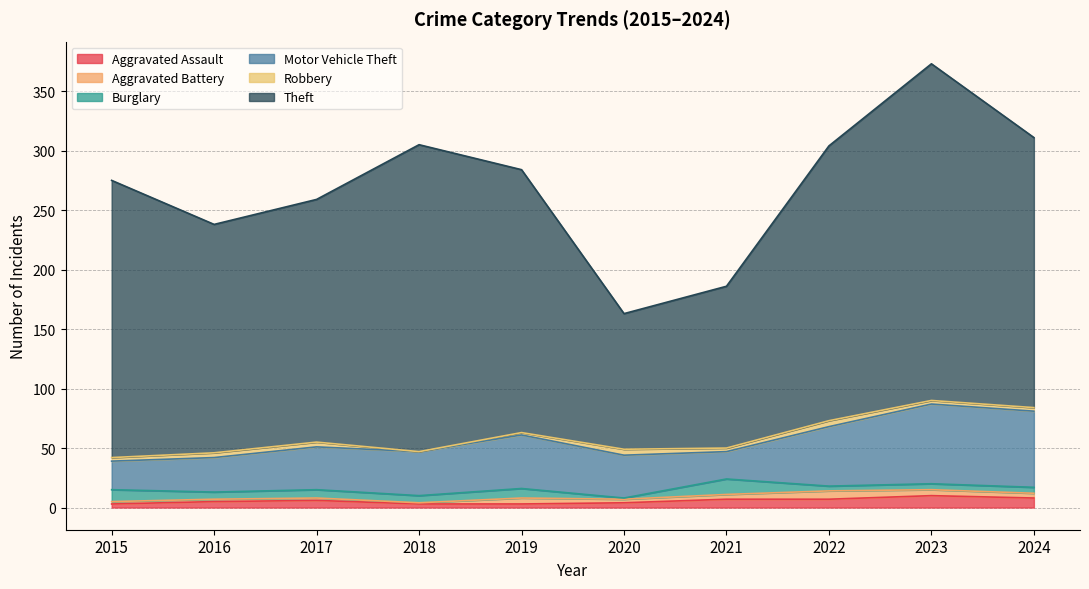

True or false: Aggravated Battery and Motor Vehicle Theft intersect in this chart.

False